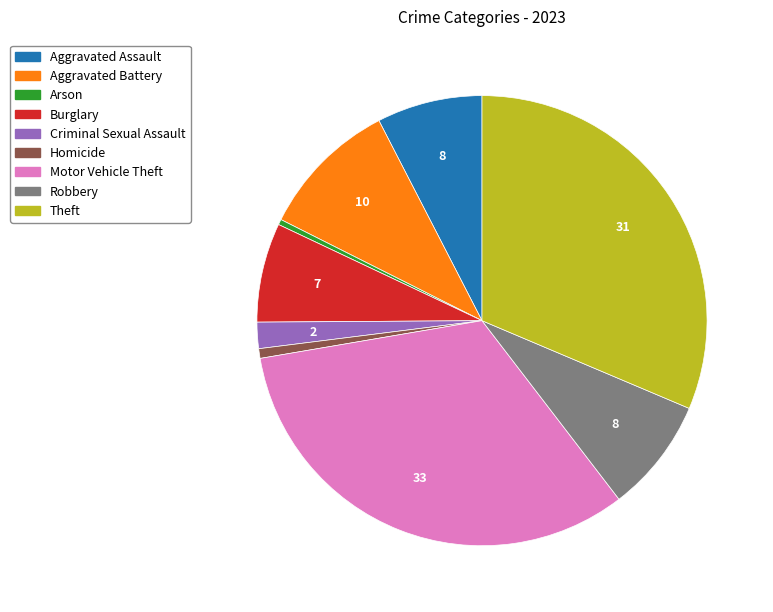

How many slices are in this pie chart?

9